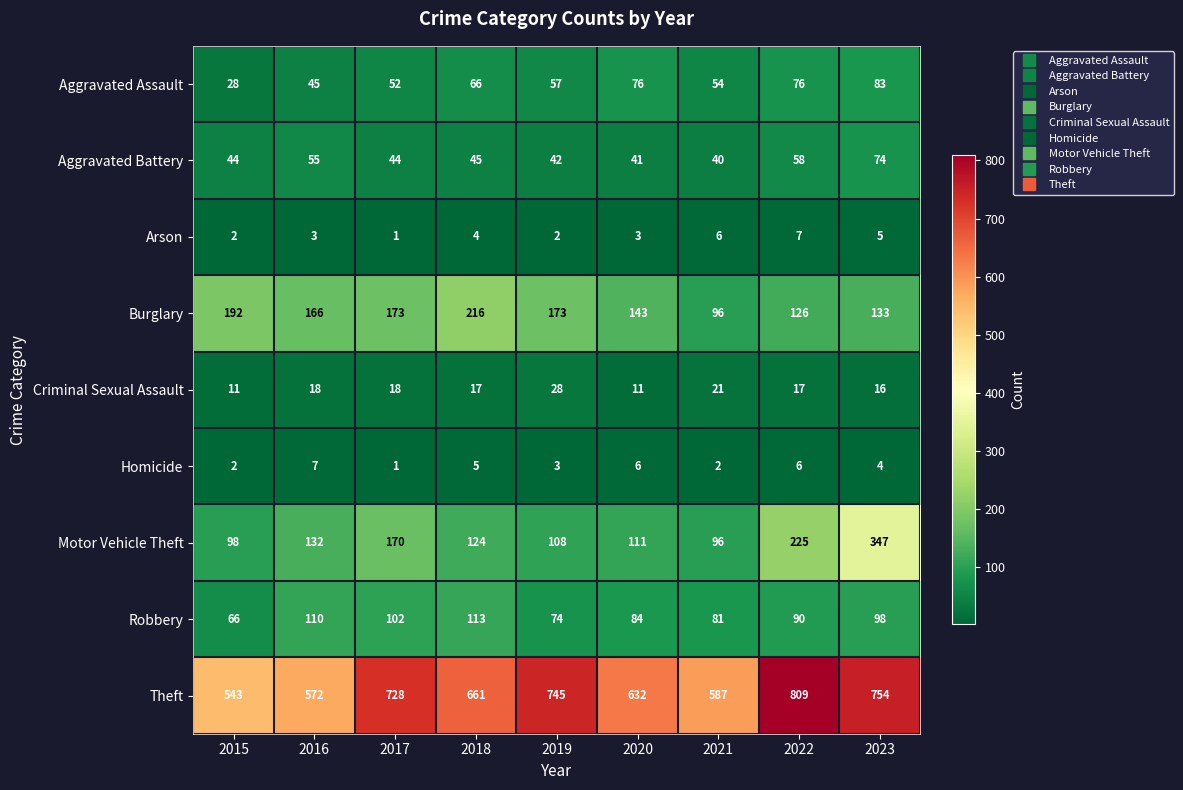

Which series has the largest range (max minus min)?

Theft